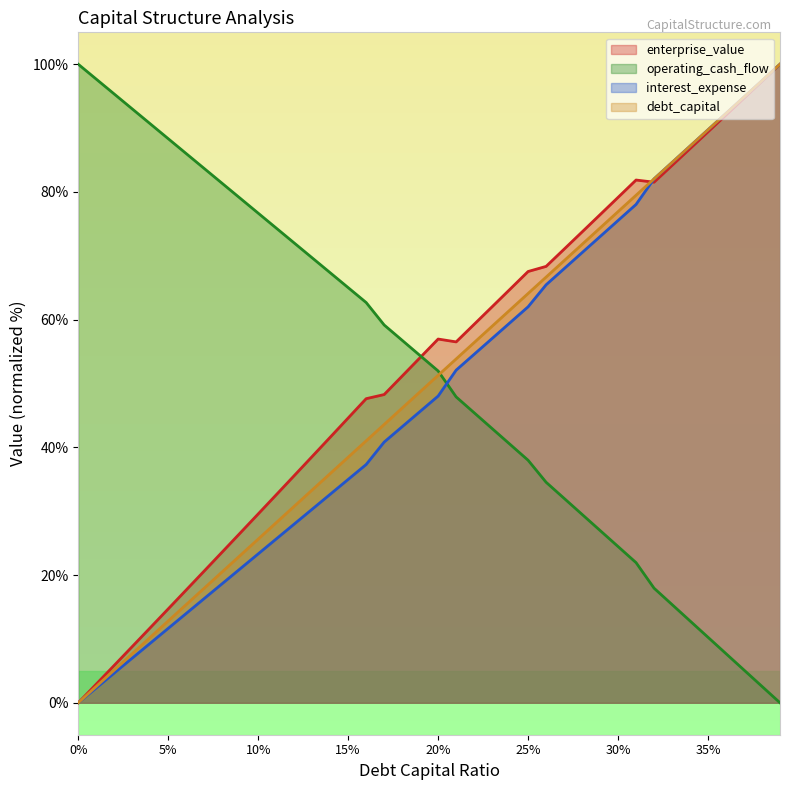

What is the difference between the second highest and second lowest values in the operating_cash_flow series?

95.1